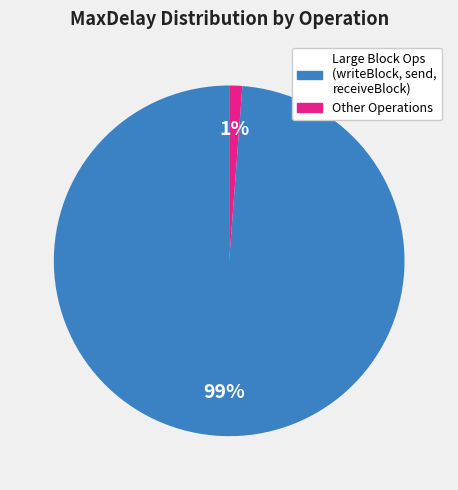

Which has a higher value, Other Operations or Large Block Ops (writeBlock, send, receiveBlock)?

Large Block Ops (writeBlock, send, receiveBlock)